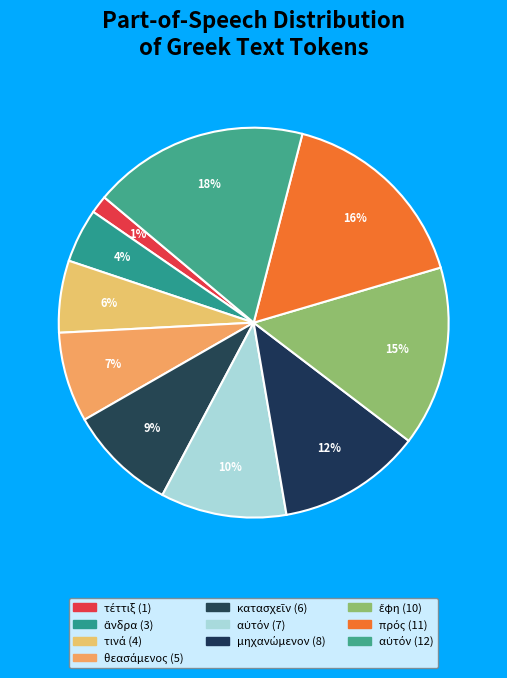

How many segments does this pie chart have?

10